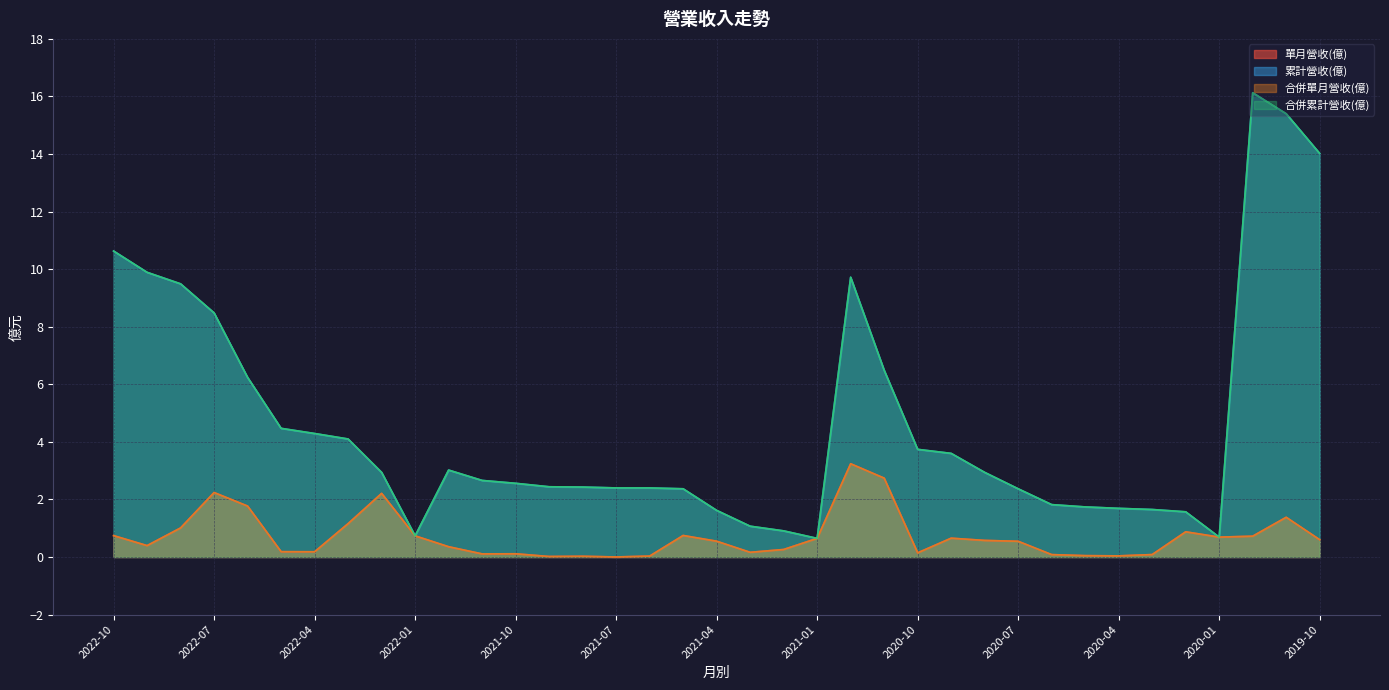

At which label does 合併累計營收(億) reach its peak?

2019-12